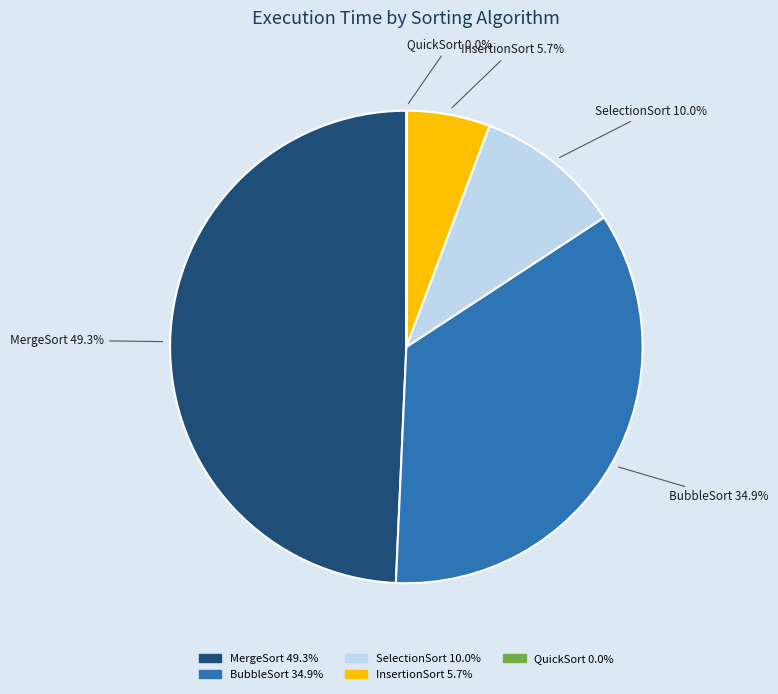

Is there a majority slice in this chart?

No